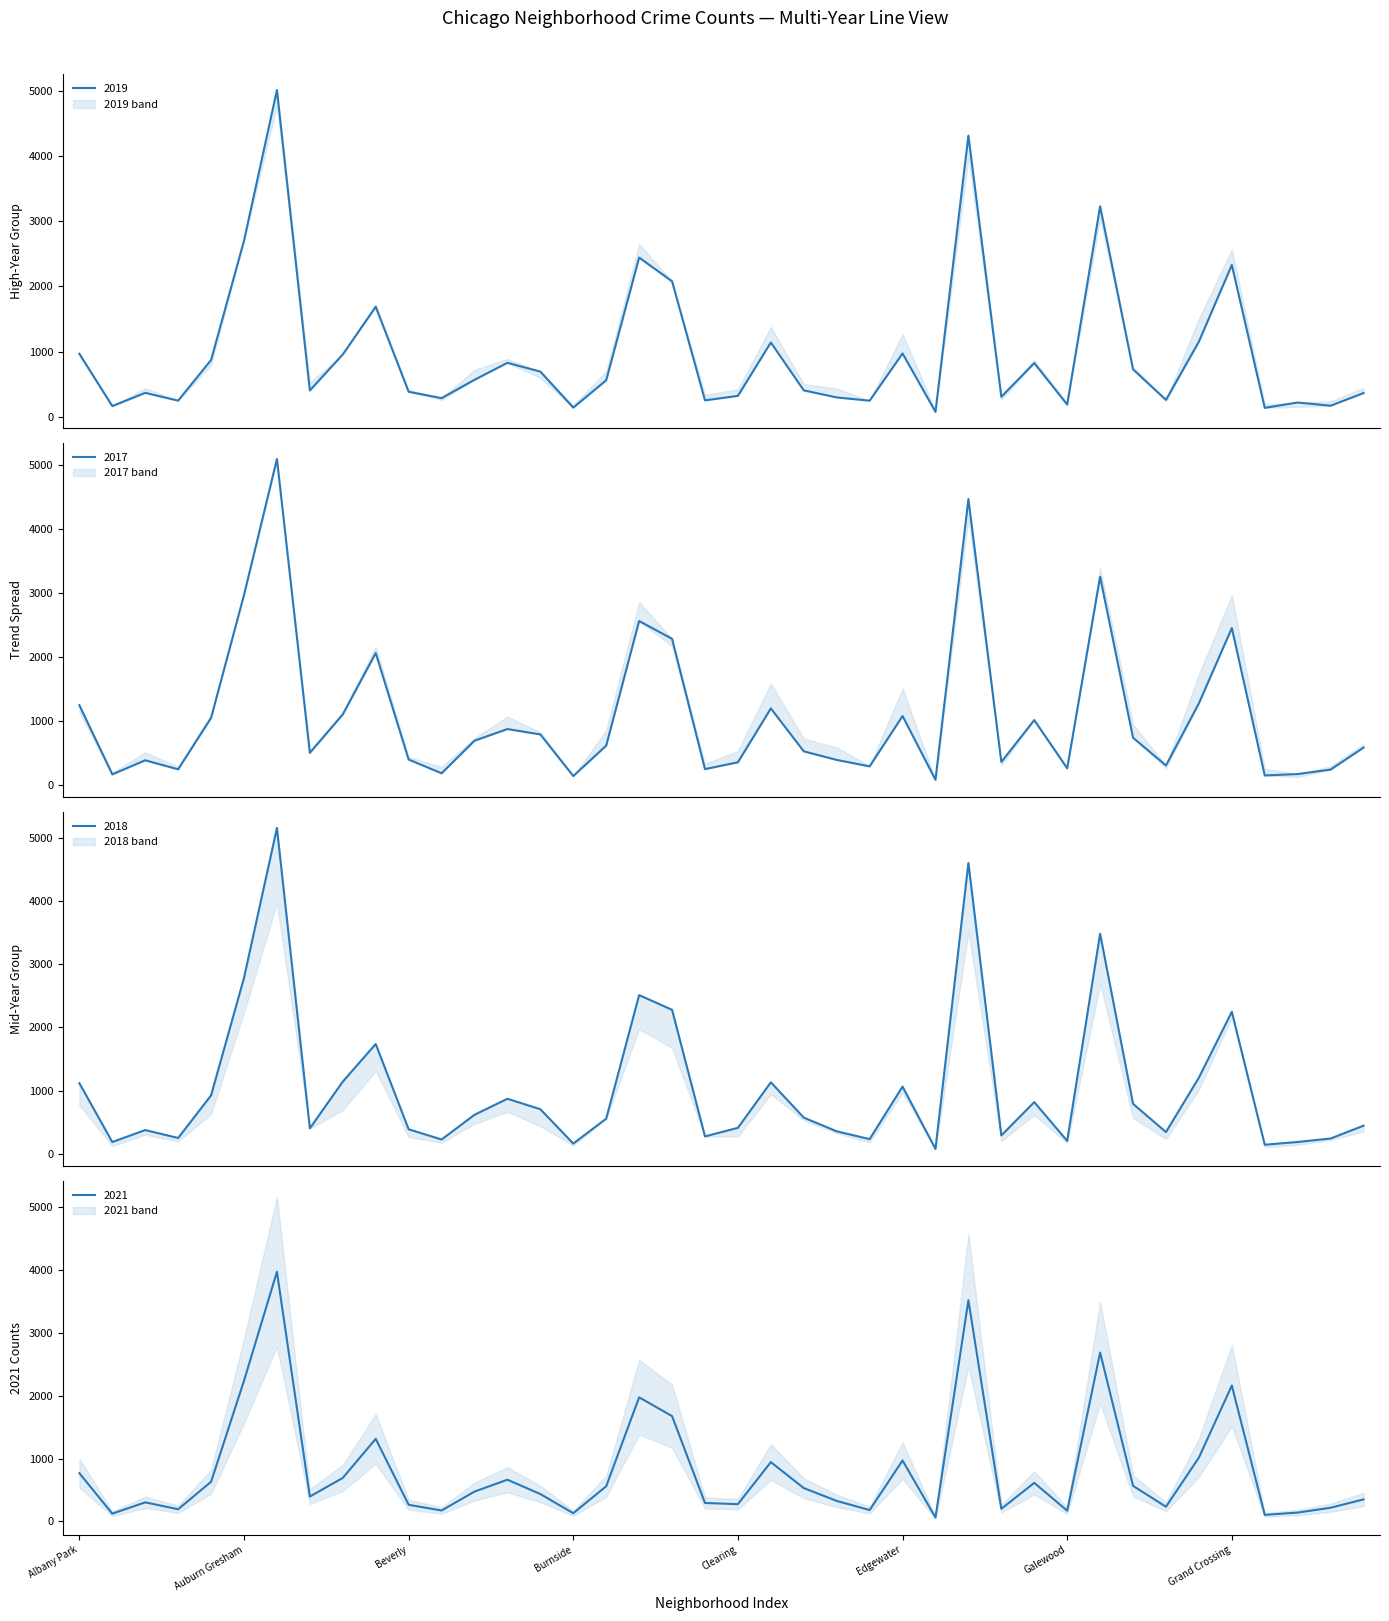

Read the 2017 value at Burnside.

160